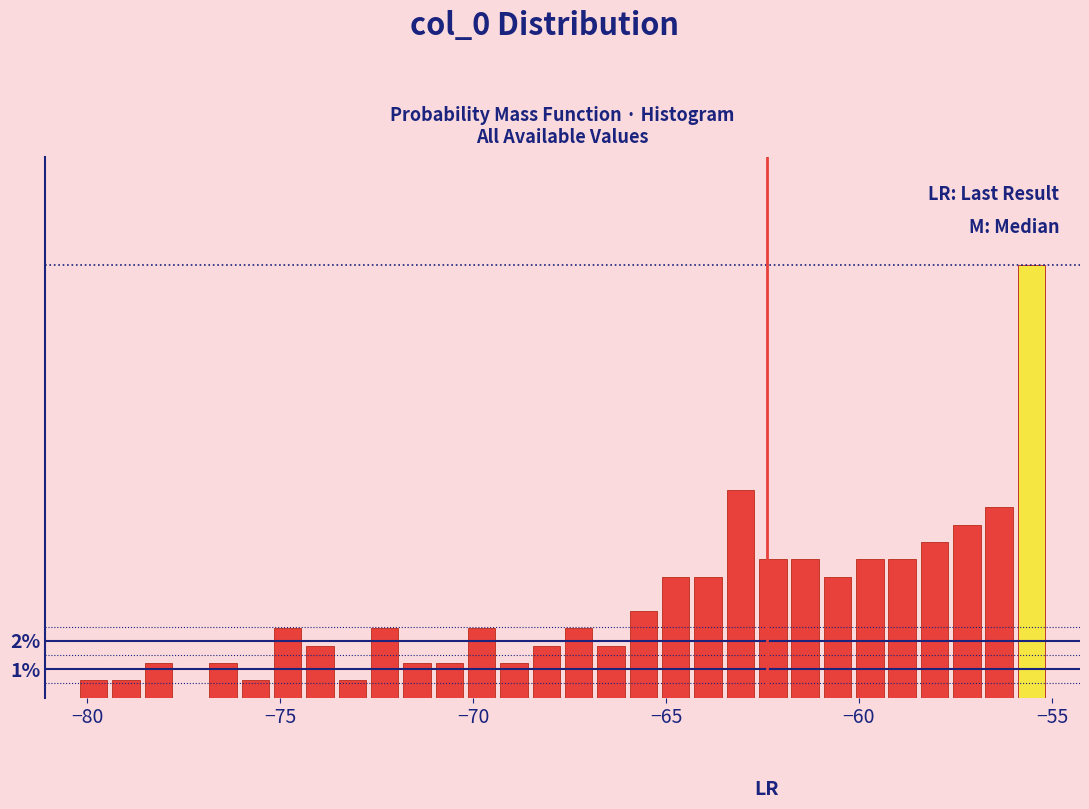

Read against the x-axis, roughly where is the centre of the tallest bar?

-55.5